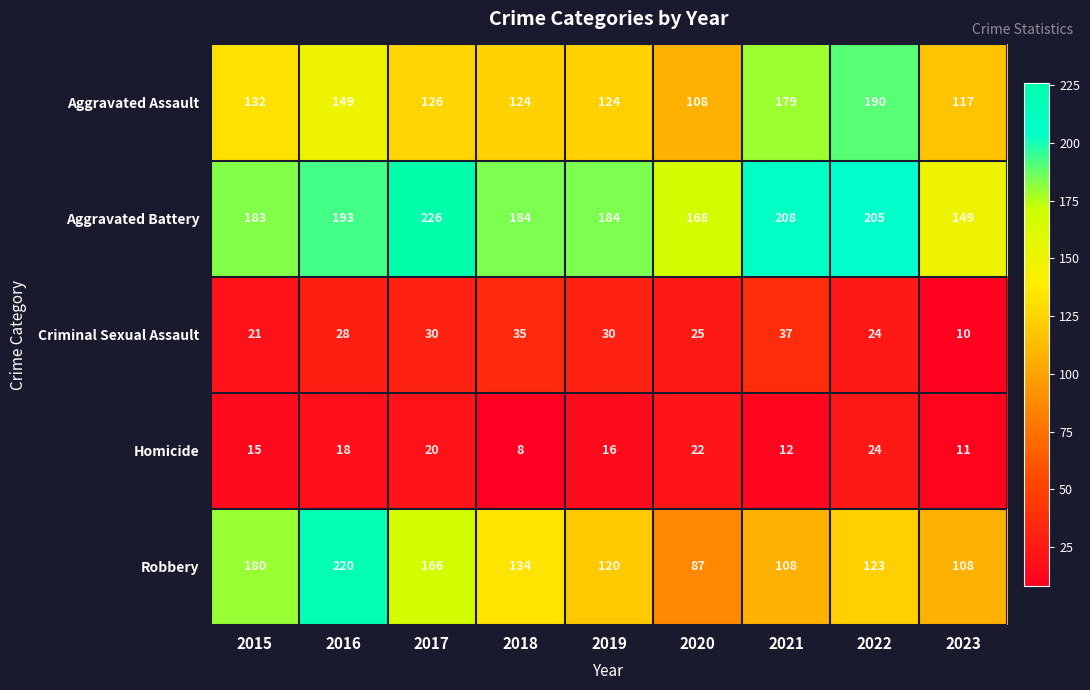

What is the greatest value displayed?

226